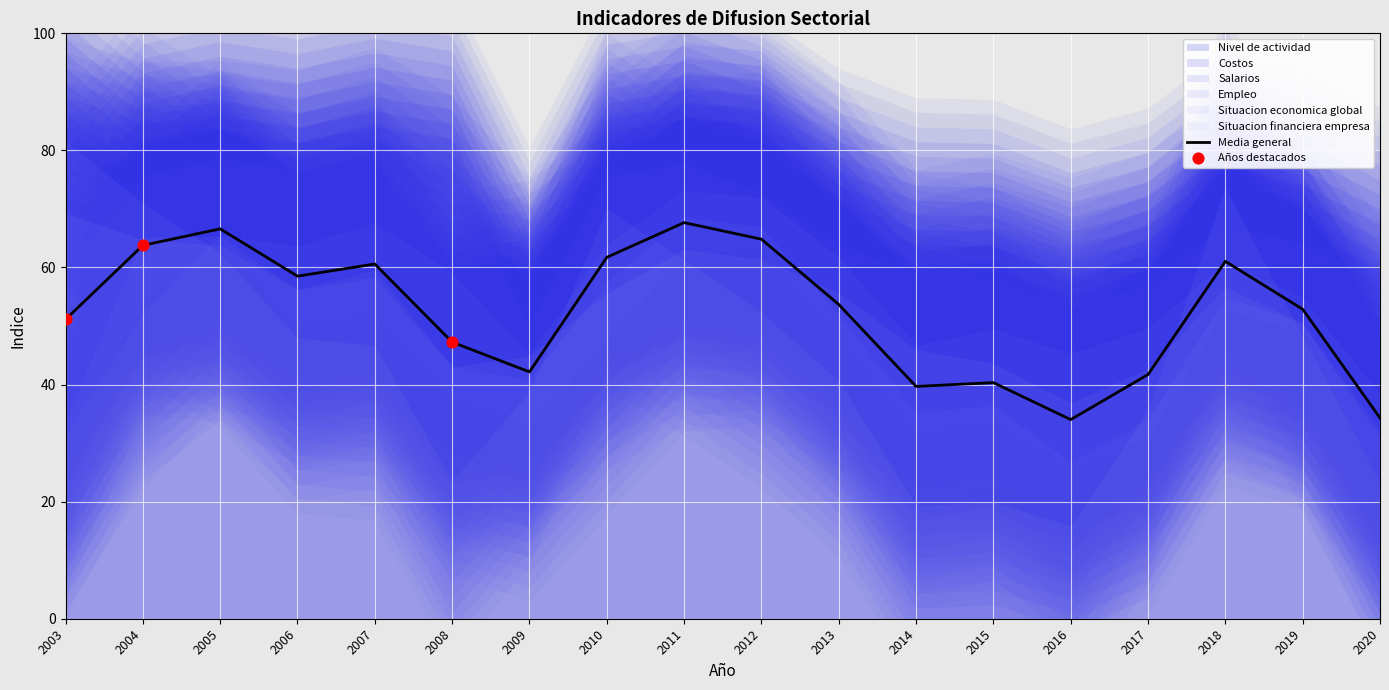

Between 2016 and 2005, which is larger?

2005